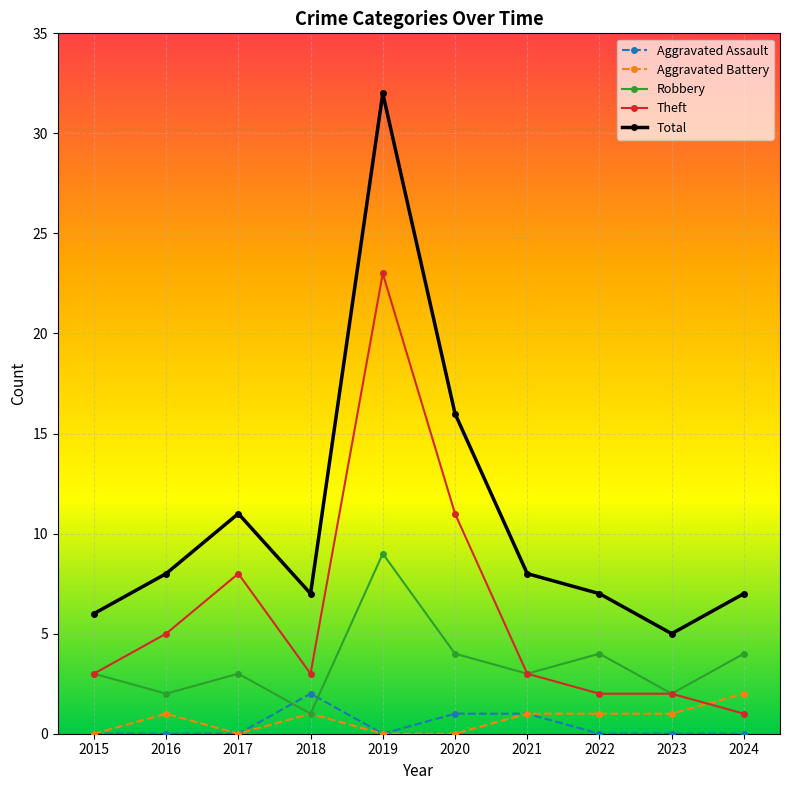

Which series changed the most between 2019 and 2023?

Total